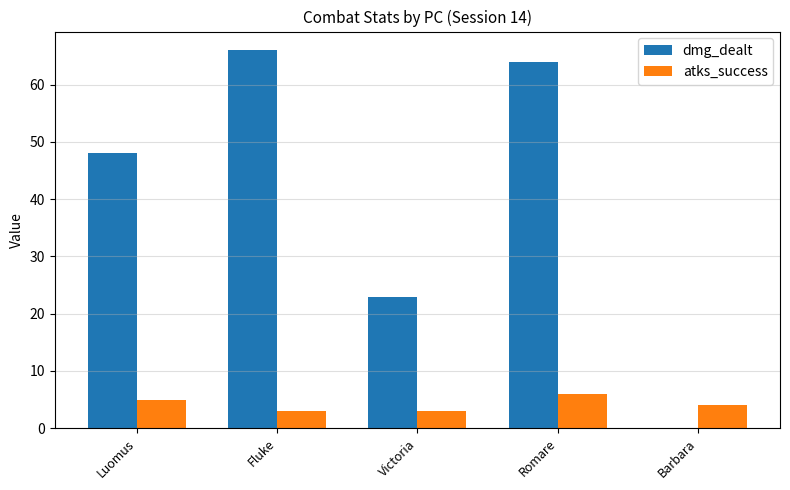

What is the sum of the atks_success values at Romare and Barbara?

10